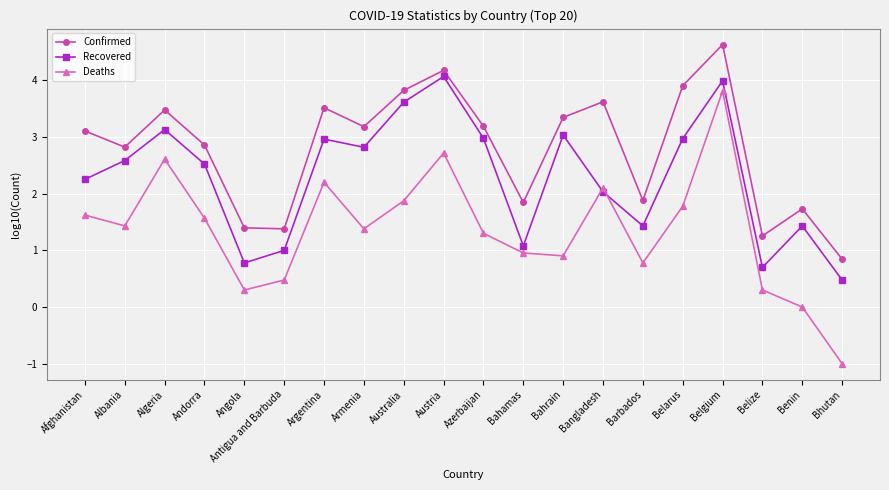

How many values in the Recovered series exceed 2?

13